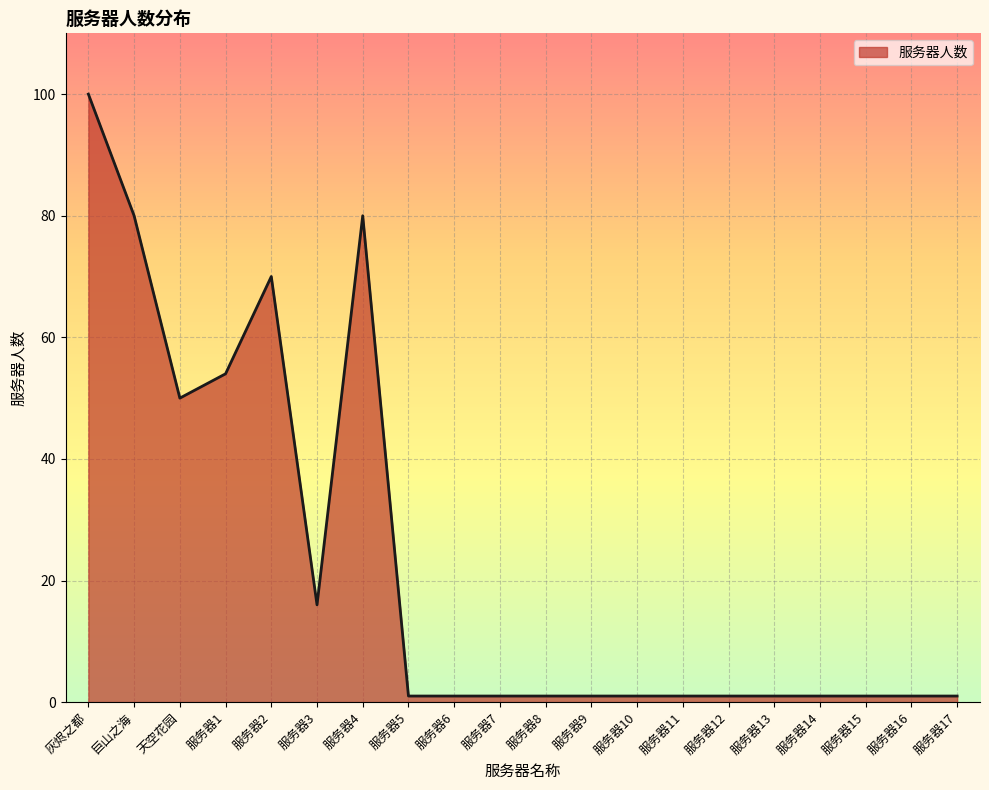

Reading left to right, extract all data points from this chart.

灰烬之都=100	巨山之海=80	天空花园=50	服务器1=54	服务器2=70	服务器3=16	服务器4=80	服务器5=1	服务器6=1	服务器7=1	服务器8=1	服务器9=1	服务器10=1	服务器11=1	服务器12=1	服务器13=1	服务器14=1	服务器15=1	服务器16=1	服务器17=1